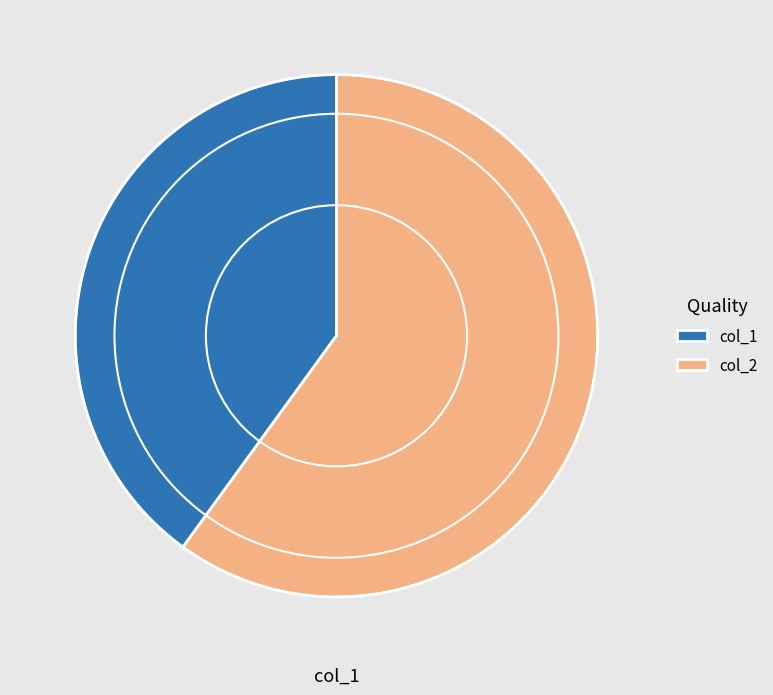

Does col_2 account for over 50% of the chart?

Yes